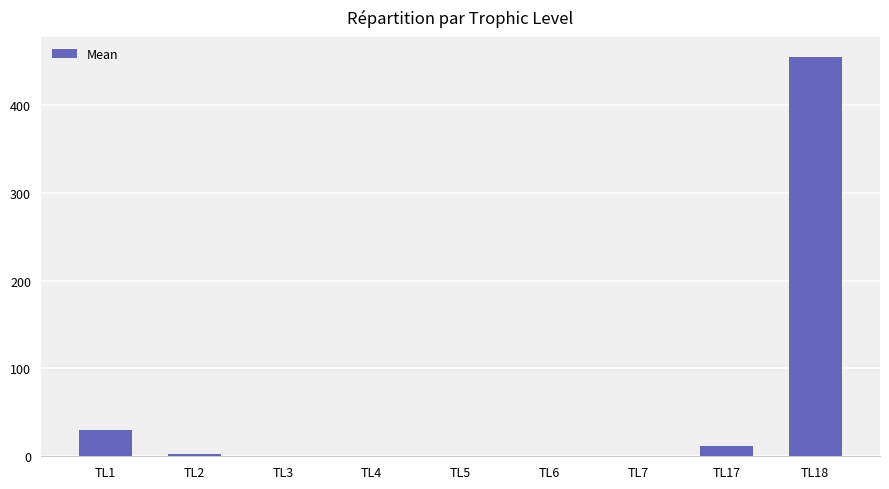

What is the change in value from TL5 to TL18?

+454.8